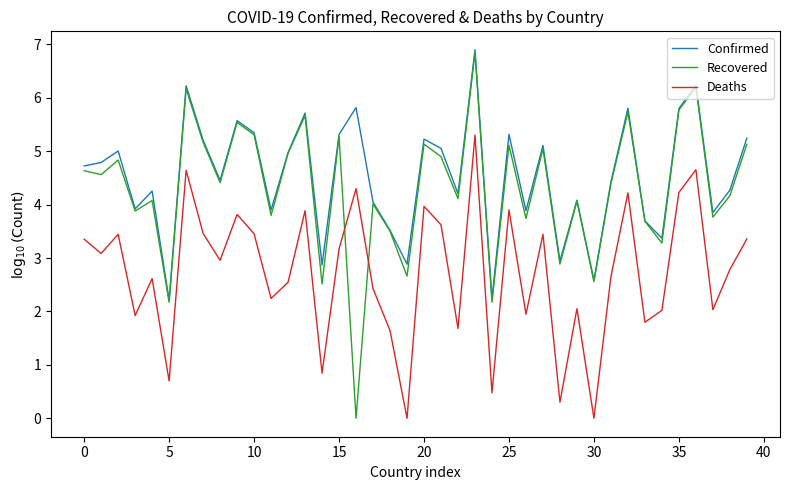

What is the greatest value displayed?

6.9